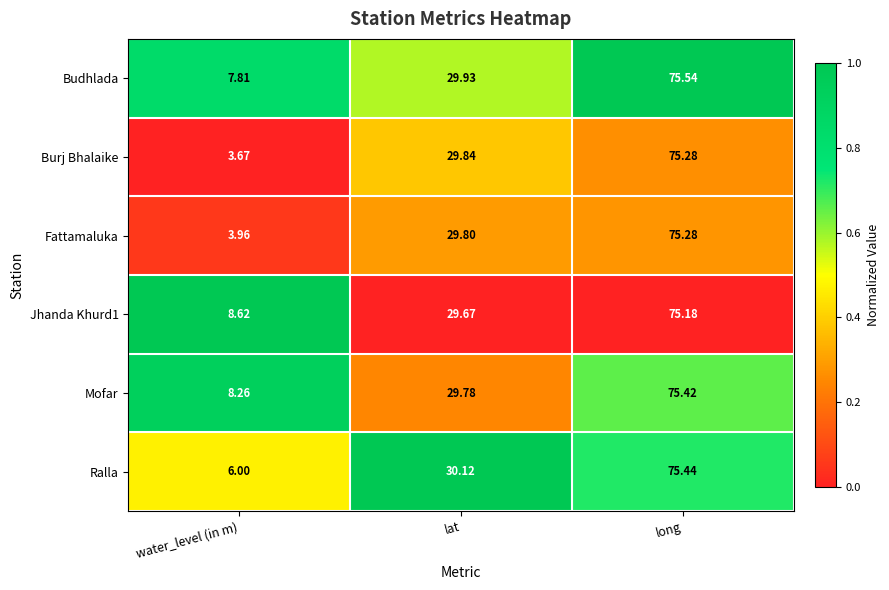

Rank the categories by Fattamaluka value from highest to lowest.

long, lat, water_level (in m)